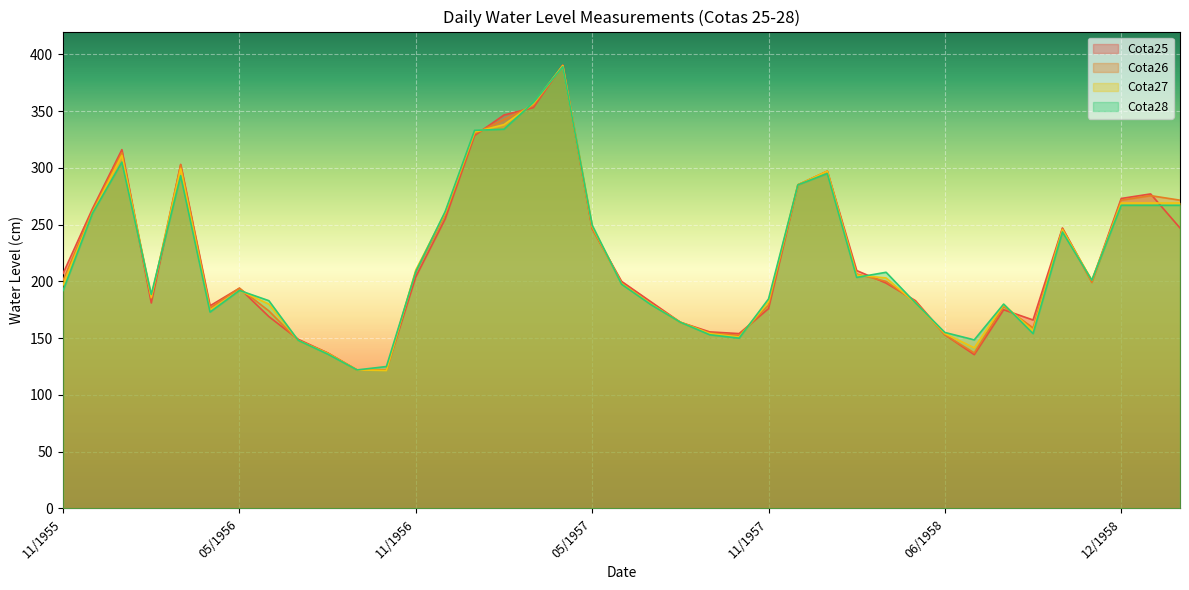

After their last crossing, which series has the higher values: Cota25 or Cota28?

Cota28